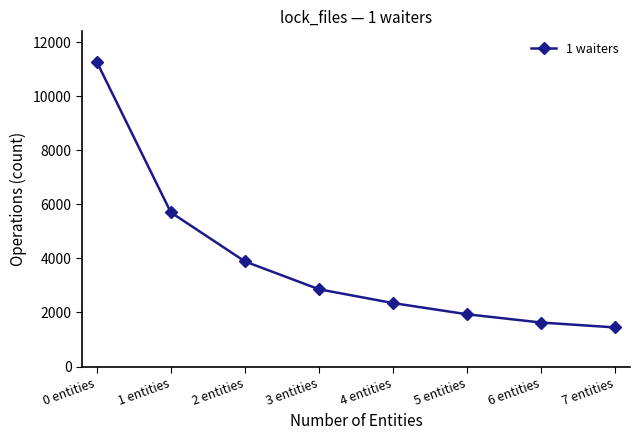

Where is the data nearest to the value 6359?

1 entities